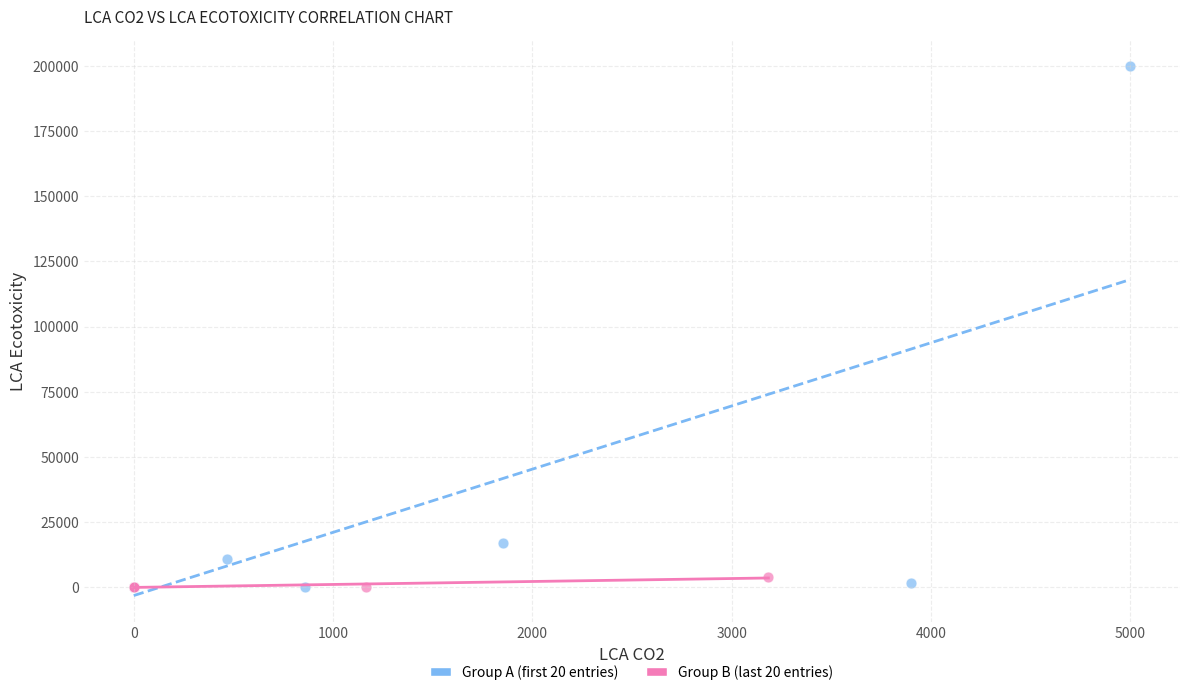

Which series reaches the maximum Y coordinate?

Group A (first 20 entries)